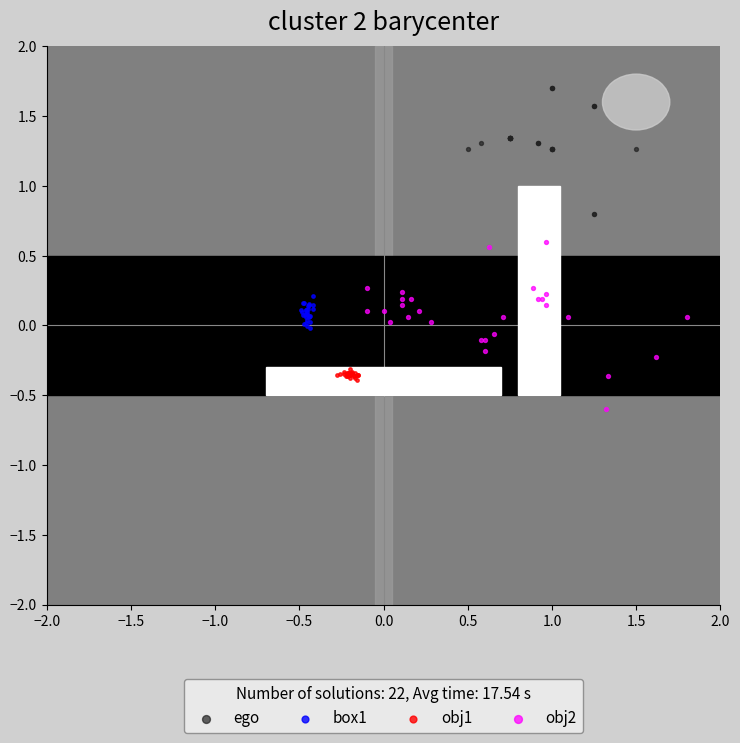

Which series reaches the minimum Y coordinate?

obj2